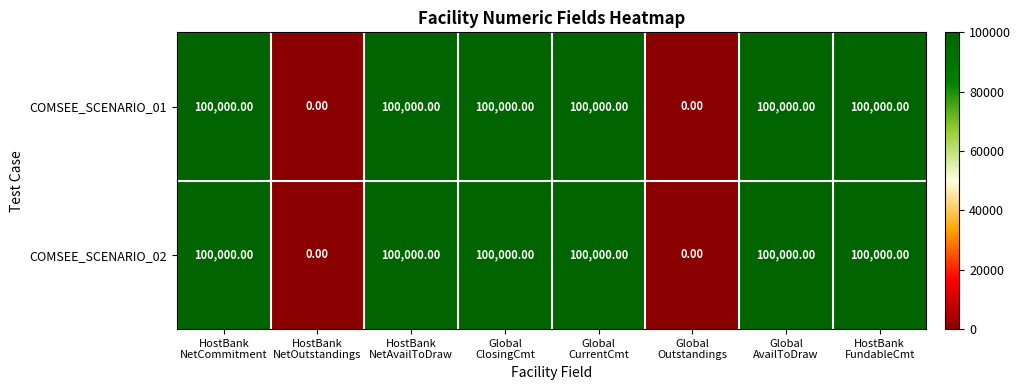

What is the sum of all COMSEE_SCENARIO_01 values?

600000